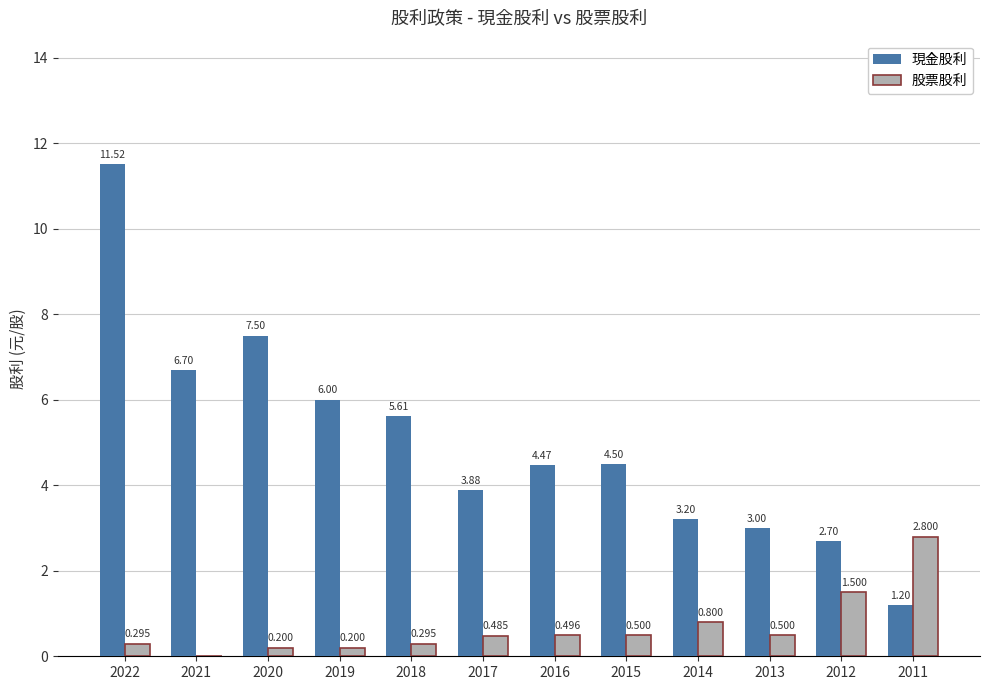

Which category has the highest value across all series?

2022